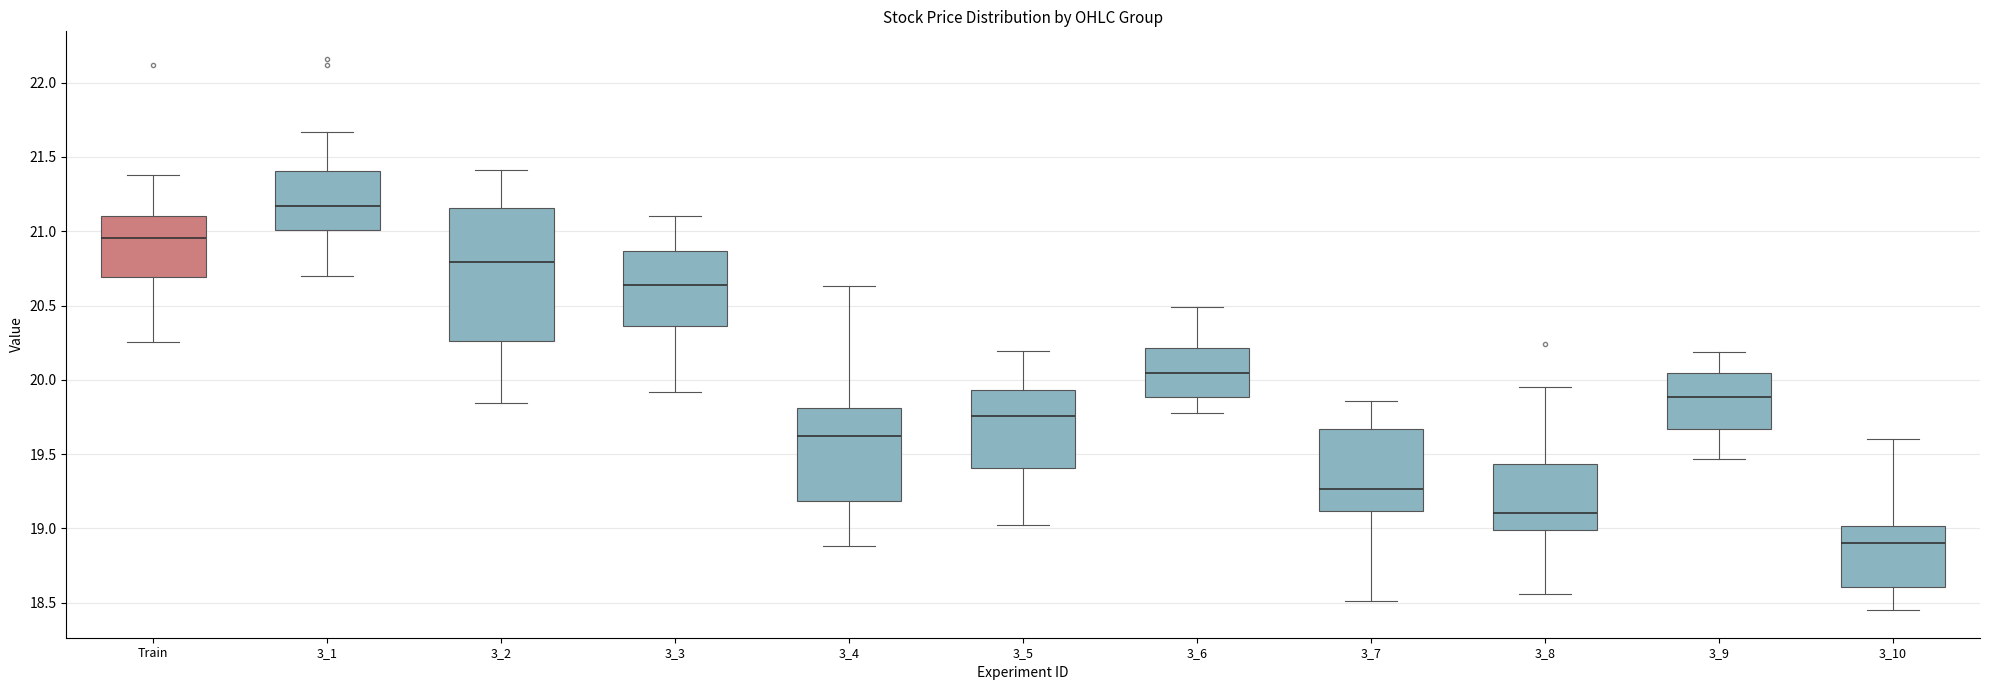

Which box's median line is the highest?

3_1